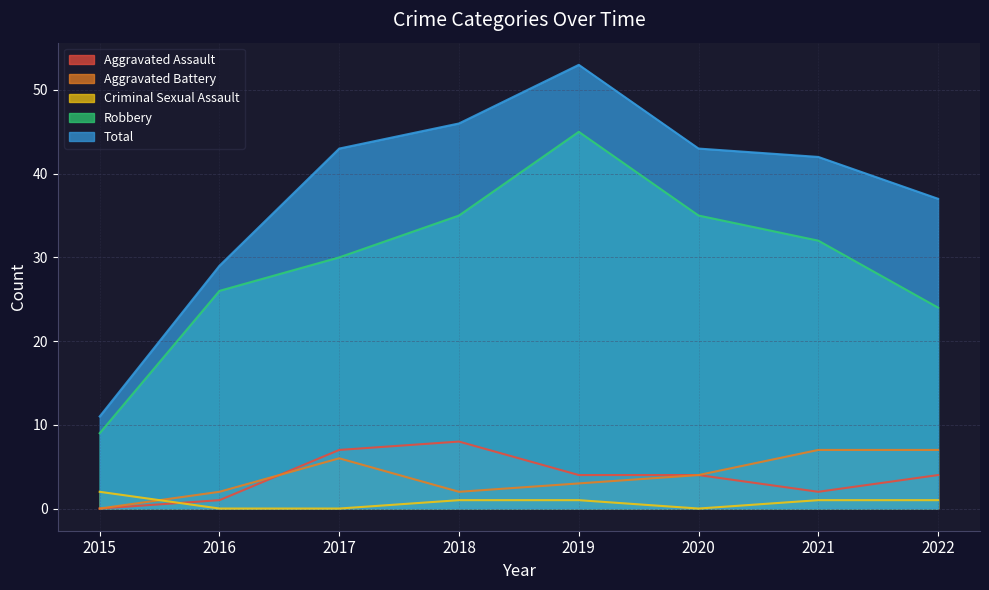

The value of Aggravated Assault at 2020 is 1. True or false?

False